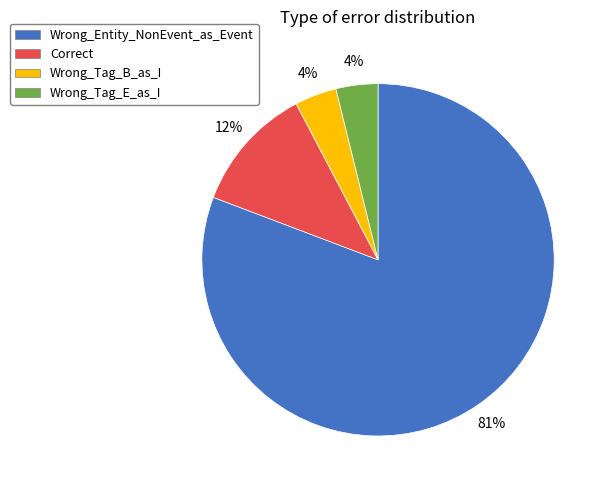

To the nearest percent, what is the average slice percentage?

25%